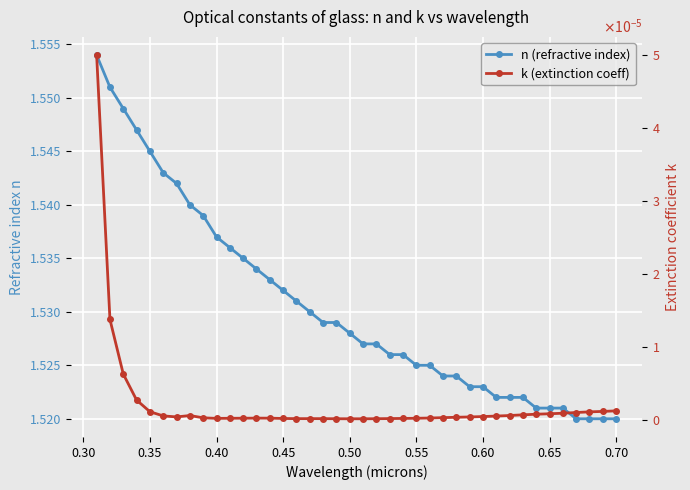

In k (extinction coeff), how many points are lower than both neighbors (excluding endpoints)?

4